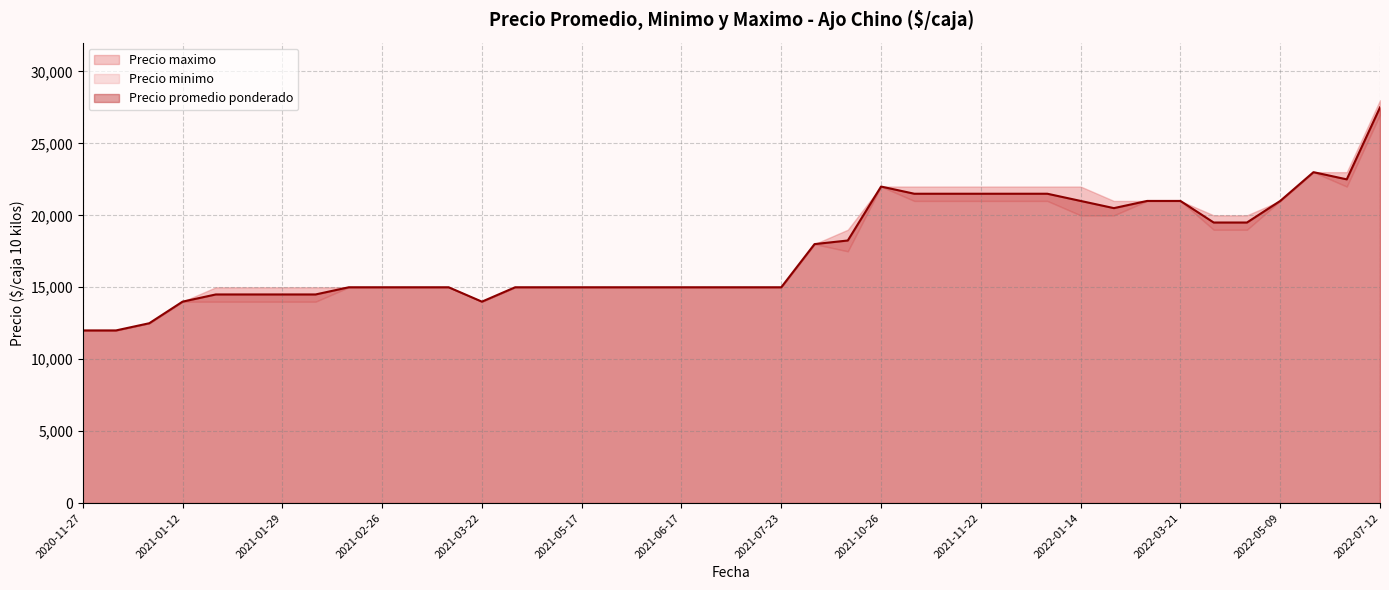

Reading left to right, list all the values displayed in this chart.

Precio promedio ponderado: 2021-10-14=18250	2020-11-30=12000	2021-12-17=21500	2021-01-15=14500	2021-04-20=15000	2021-01-07=12500	2021-03-19=15000	2021-01-12=14000	2021-07-23=15000	2022-04-29=19500	2022-06-14=23000	2021-03-11=15000	2022-01-14=21000	2021-06-11=15000	2021-06-04=15000	2021-11-11=21500	2022-03-21=21000	2022-05-09=21000	2021-02-26=15000	2021-11-09=21500	2021-10-26=22000	2021-06-17=15000	2022-07-12=27500	2021-02-02=14500	2022-04-22=19500	2021-07-19=15000	2021-01-29=14500	2020-11-27=12000	2021-04-27=15000	2021-02-03=15000	2021-12-09=21500	2021-01-14=14500	2022-06-30=22500	2021-09-07=18000	2021-07-20=15000	2021-11-22=21500	2021-03-22=14000	2021-05-17=15000	2022-03-14=21000	2022-02-11=20500
Precio minimo: 2021-10-14=17500	2020-11-30=12000	2021-12-17=21000	2021-01-15=14000	2021-04-20=15000	2021-01-07=12500	2021-03-19=15000	2021-01-12=14000	2021-07-23=15000	2022-04-29=19000	2022-06-14=23000	2021-03-11=15000	2022-01-14=20000	2021-06-11=15000	2021-06-04=15000	2021-11-11=21000	2022-03-21=21000	2022-05-09=21000	2021-02-26=15000	2021-11-09=21000	2021-10-26=22000	2021-06-17=15000	2022-07-12=27000	2021-02-02=14000	2022-04-22=19000	2021-07-19=15000	2021-01-29=14000	2020-11-27=12000	2021-04-27=15000	2021-02-03=15000	2021-12-09=21000	2021-01-14=14000	2022-06-30=22000	2021-09-07=18000	2021-07-20=15000	2021-11-22=21000	2021-03-22=14000	2021-05-17=15000	2022-03-14=21000	2022-02-11=20000
Precio maximo: 2021-10-14=19000	2020-11-30=12000	2021-12-17=22000	2021-01-15=15000	2021-04-20=15000	2021-01-07=12500	2021-03-19=15000	2021-01-12=14000	2021-07-23=15000	2022-04-29=20000	2022-06-14=23000	2021-03-11=15000	2022-01-14=22000	2021-06-11=15000	2021-06-04=15000	2021-11-11=22000	2022-03-21=21000	2022-05-09=21000	2021-02-26=15000	2021-11-09=22000	2021-10-26=22000	2021-06-17=15000	2022-07-12=28000	2021-02-02=15000	2022-04-22=20000	2021-07-19=15000	2021-01-29=15000	2020-11-27=12000	2021-04-27=15000	2021-02-03=15000	2021-12-09=22000	2021-01-14=15000	2022-06-30=23000	2021-09-07=18000	2021-07-20=15000	2021-11-22=22000	2021-03-22=14000	2021-05-17=15000	2022-03-14=21000	2022-02-11=21000